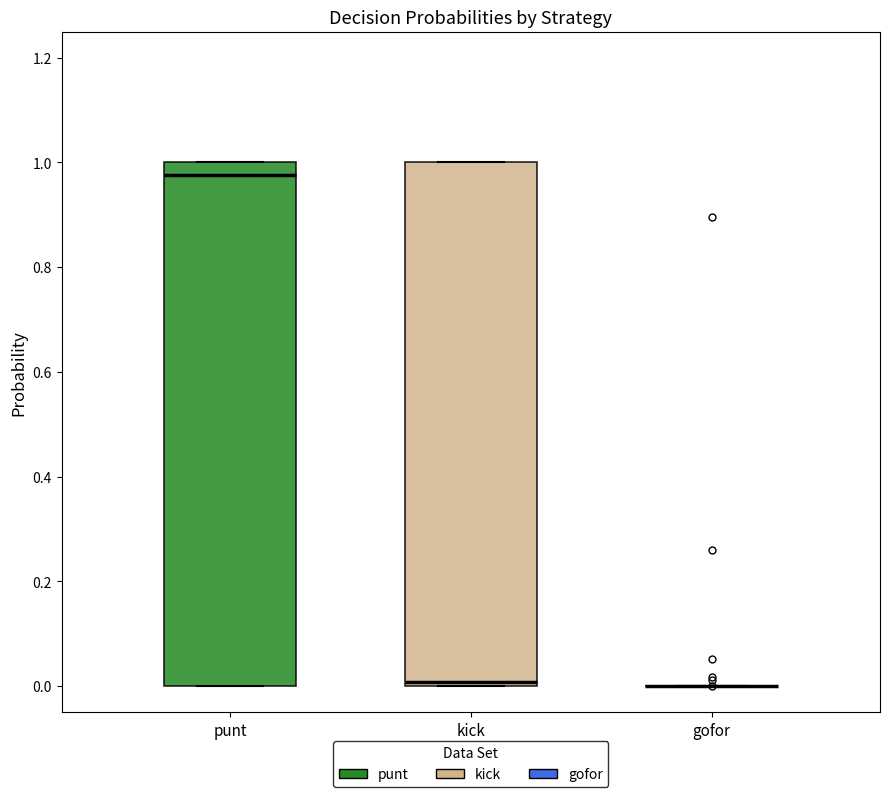

Reading left to right, read every box against the y-axis: the position of its median line, the range the box covers, and the ends of its whiskers. The values are not printed on the chart, so give them approximately, as read against the axis.

punt: median 0.98, box 0.00 to 1.00, whiskers 0.00 to 1.00
kick: median 0.00 (just above the box's lower edge), box 0.00 to 1.00, whiskers 0.00 to 1.00
gofor: box collapsed to a line at 0.00, whiskers 0.00 to 0.00